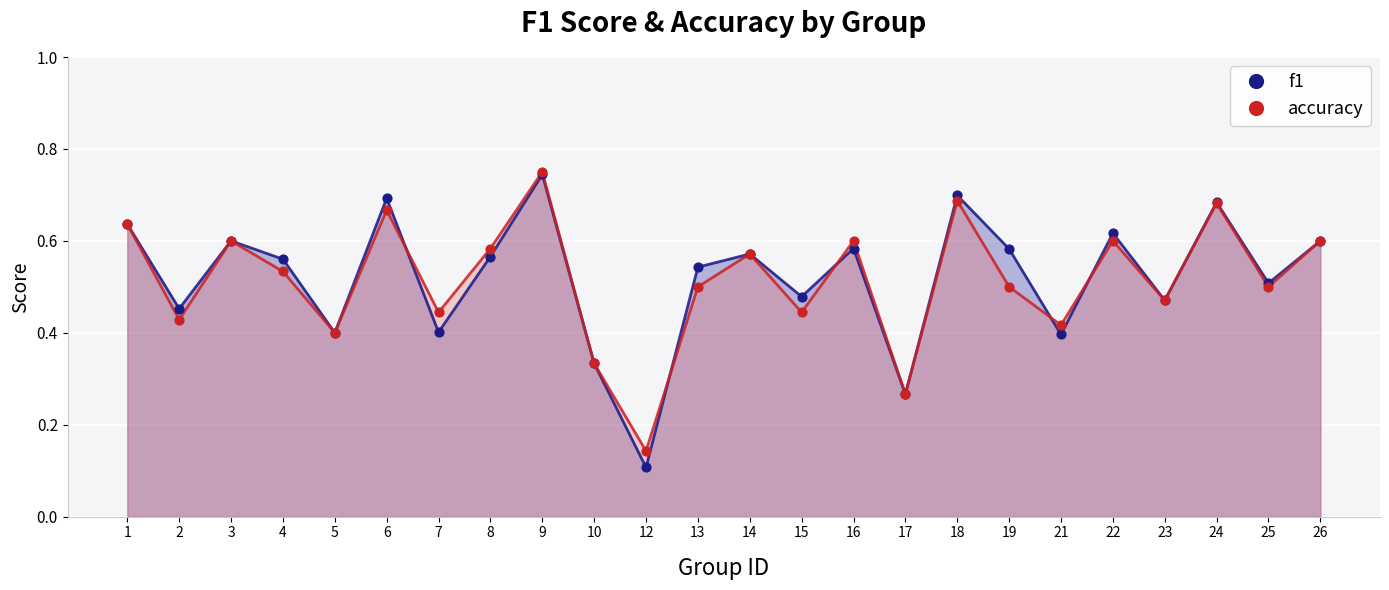

What is the total value across all series at 8?

1.1